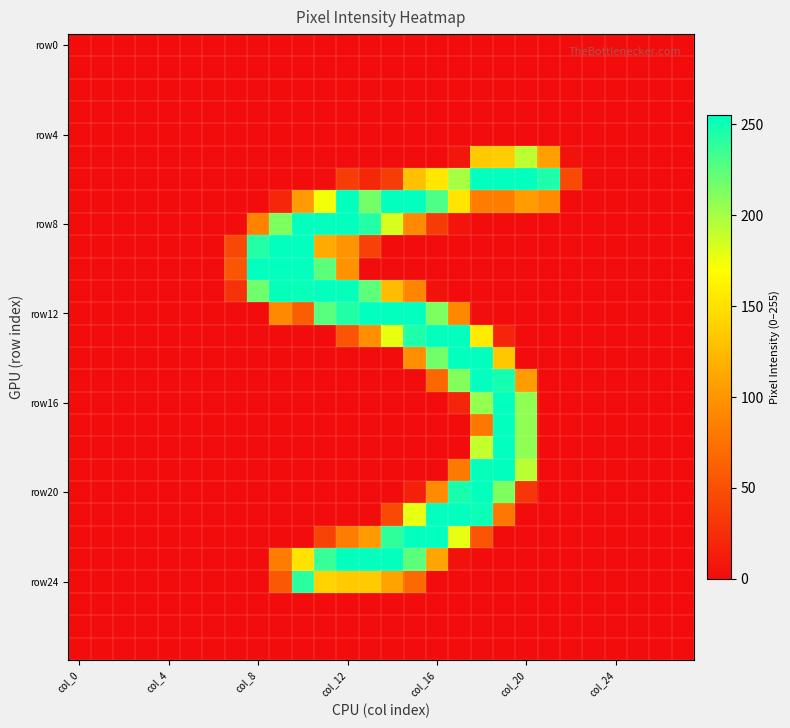

How many series are shown in this chart?

28